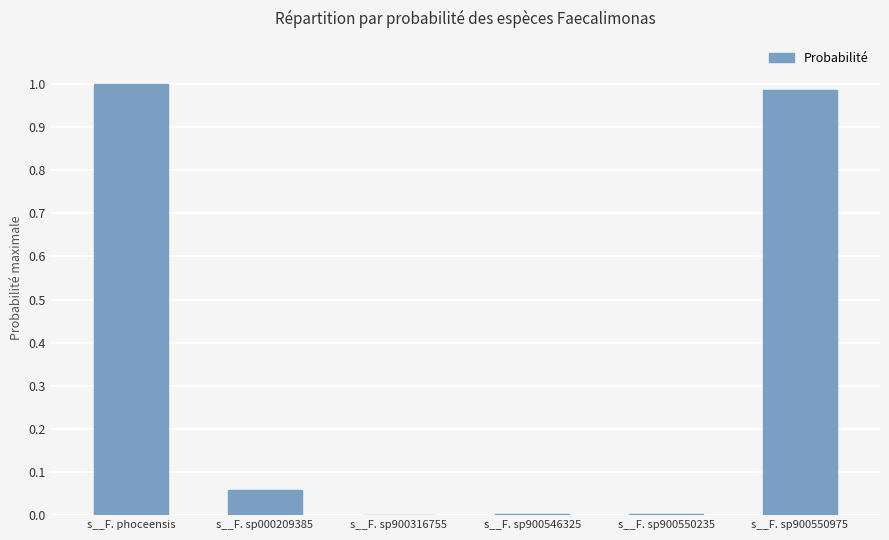

Between s__F. sp900550235 and s__F. phoceensis, which is larger?

s__F. phoceensis